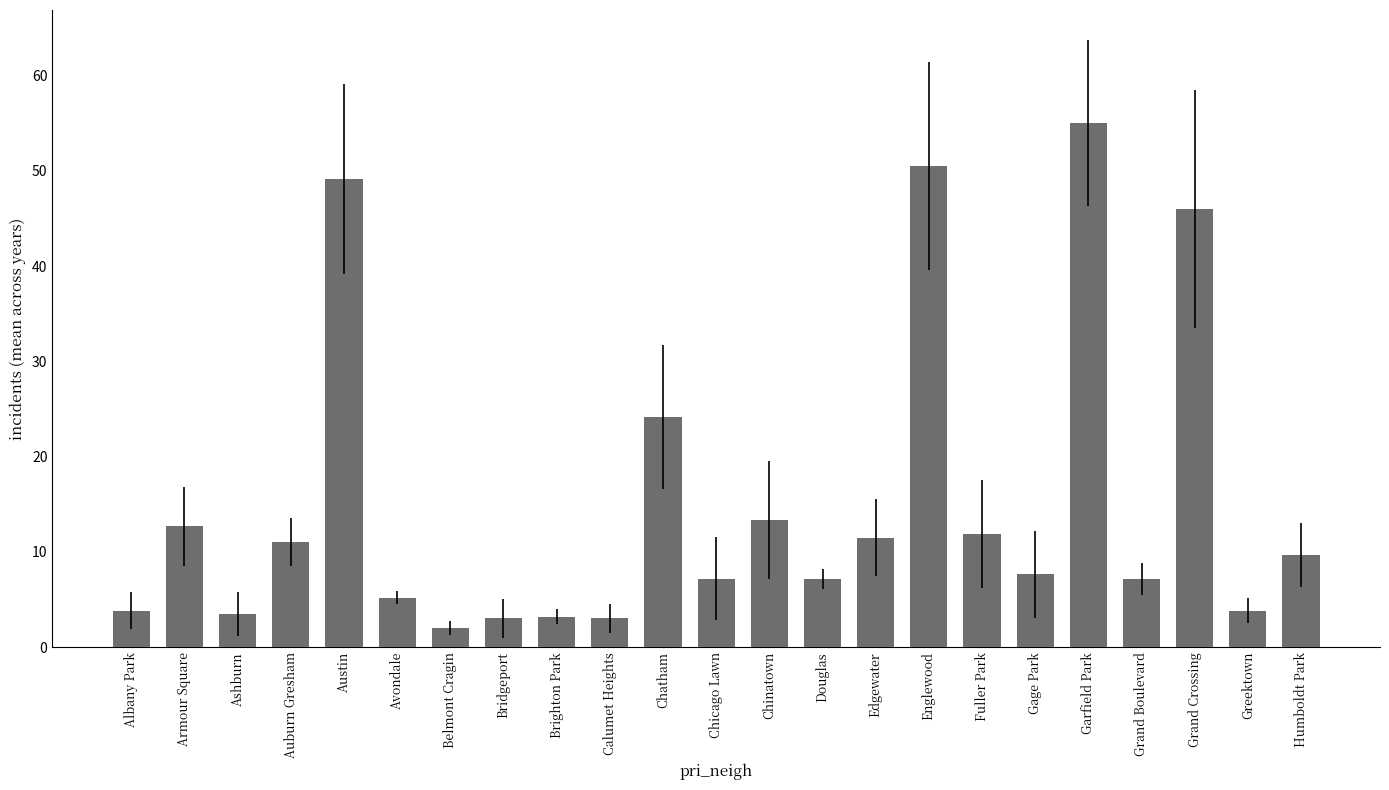

Is it true that the value at Albany Park is 0.8?

False